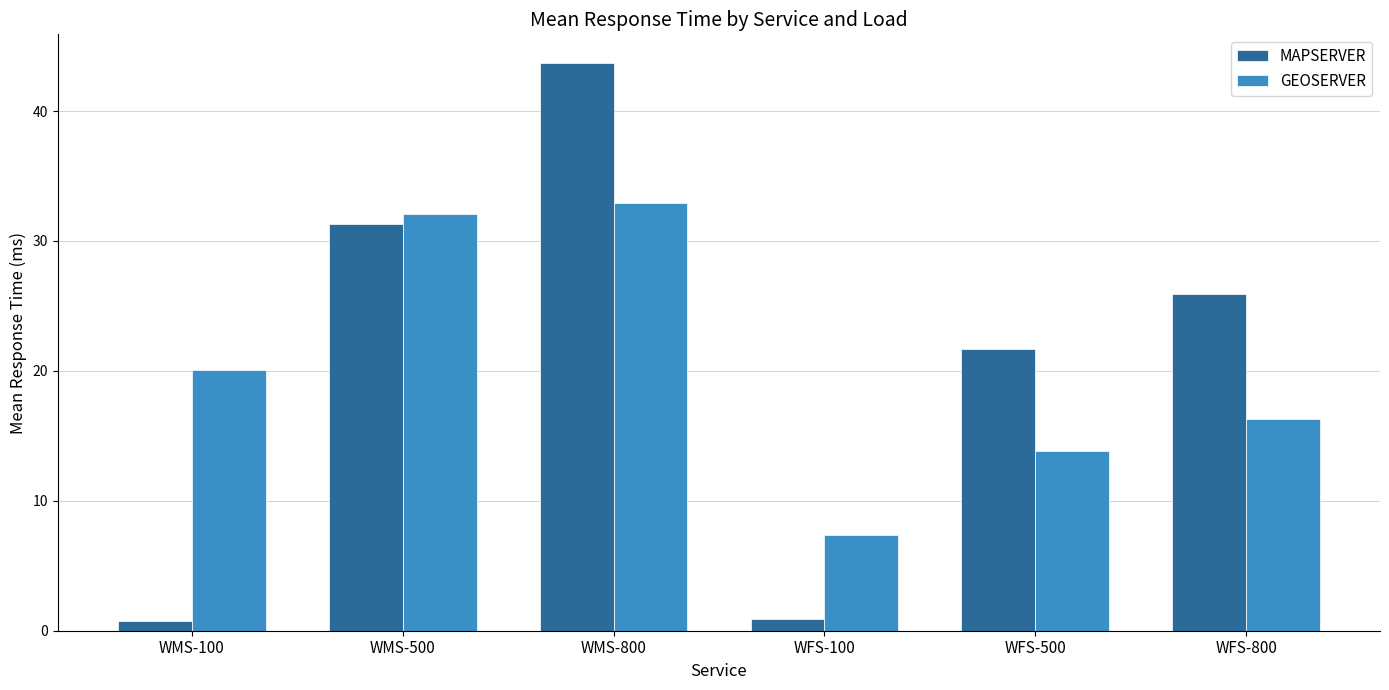

What is the greatest value displayed?

43.7